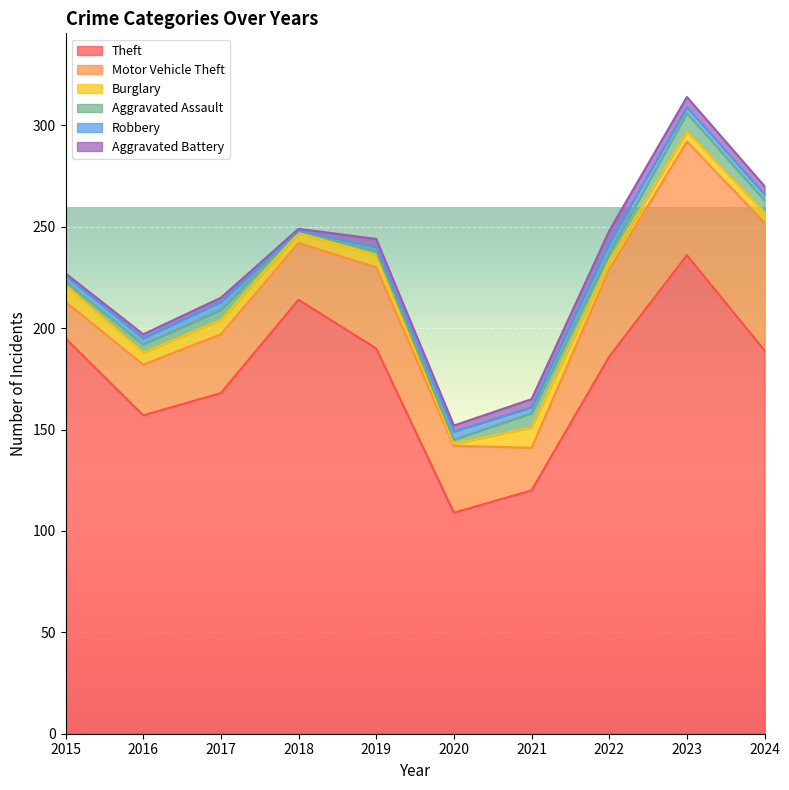

What is the maximum value for Motor Vehicle Theft?

63